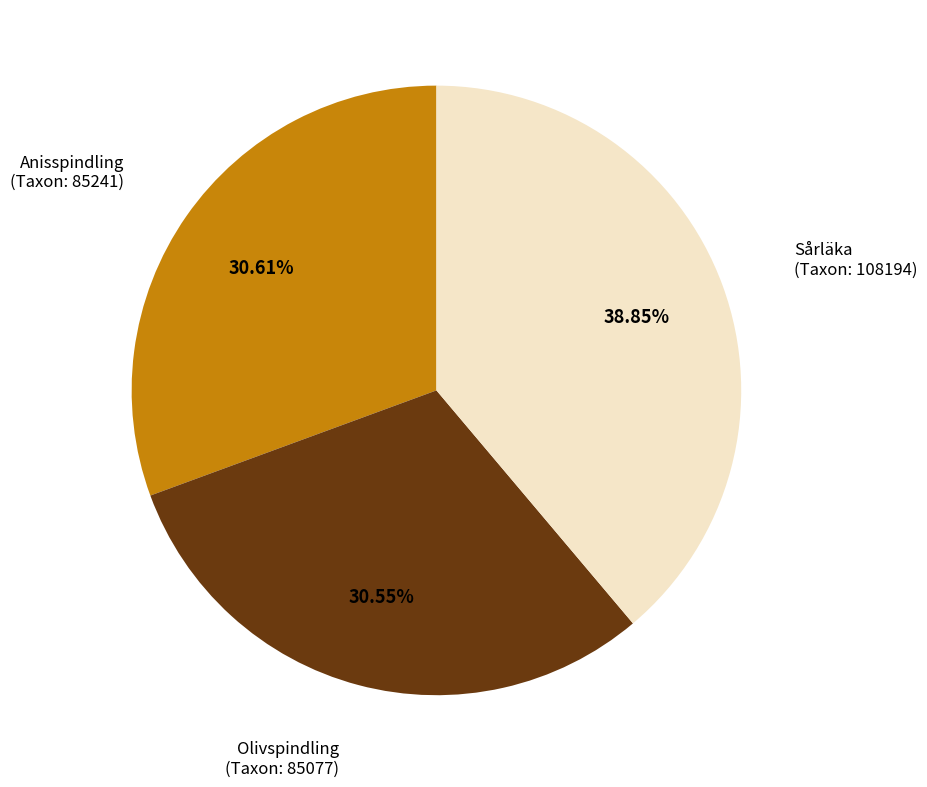

Is there any slice that represents more than half of the pie?

No